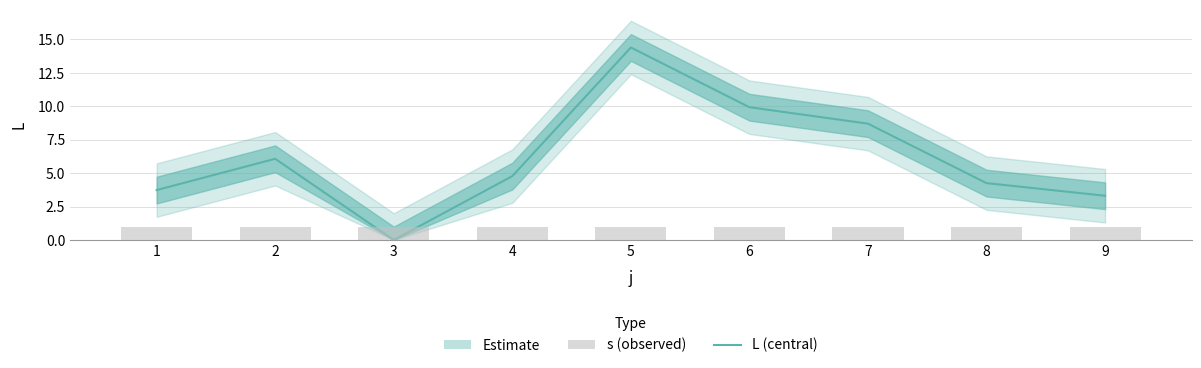

Are the bars grouped side by side (vs. stacked)?

Yes